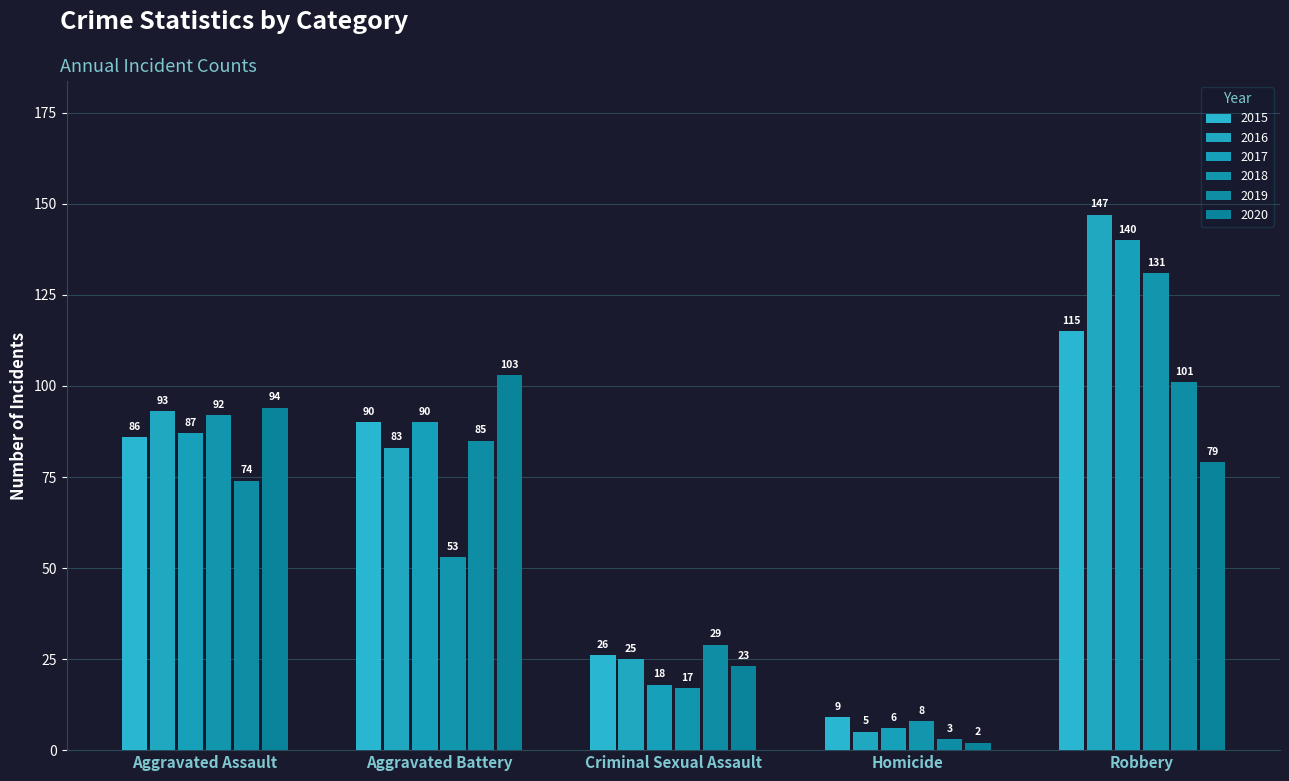

Reading left to right, transcribe all the data shown in this chart.

2015: 86	90	26	9	115
2016: 93	83	25	5	147
2017: 87	90	18	6	140
2018: 92	53	17	8	131
2019: 74	85	29	3	101
2020: 94	103	23	2	79